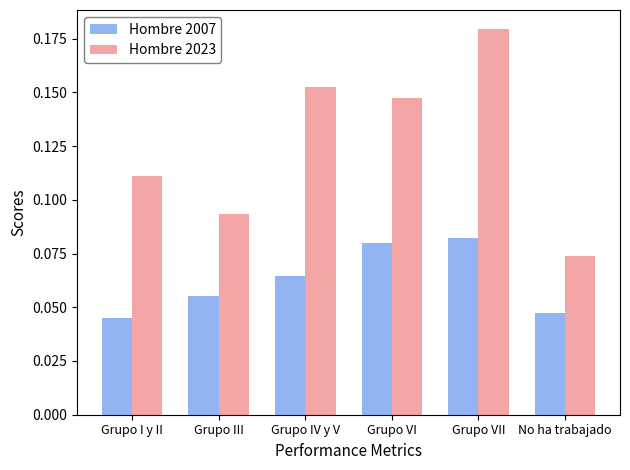

Which category has the lowest value in the Hombre 2023 series?

No ha trabajado